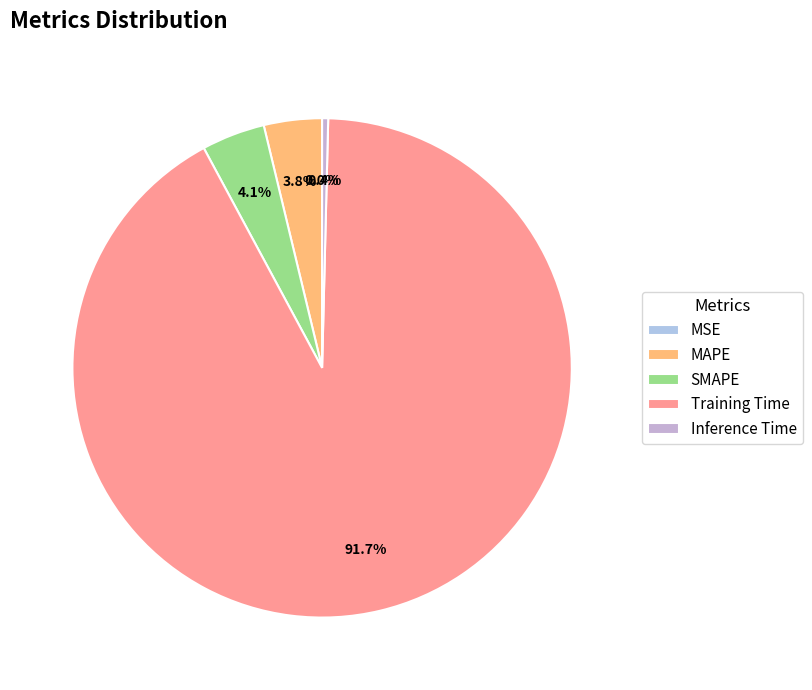

What percentage do Training Time and Inference Time together represent?

92.1%